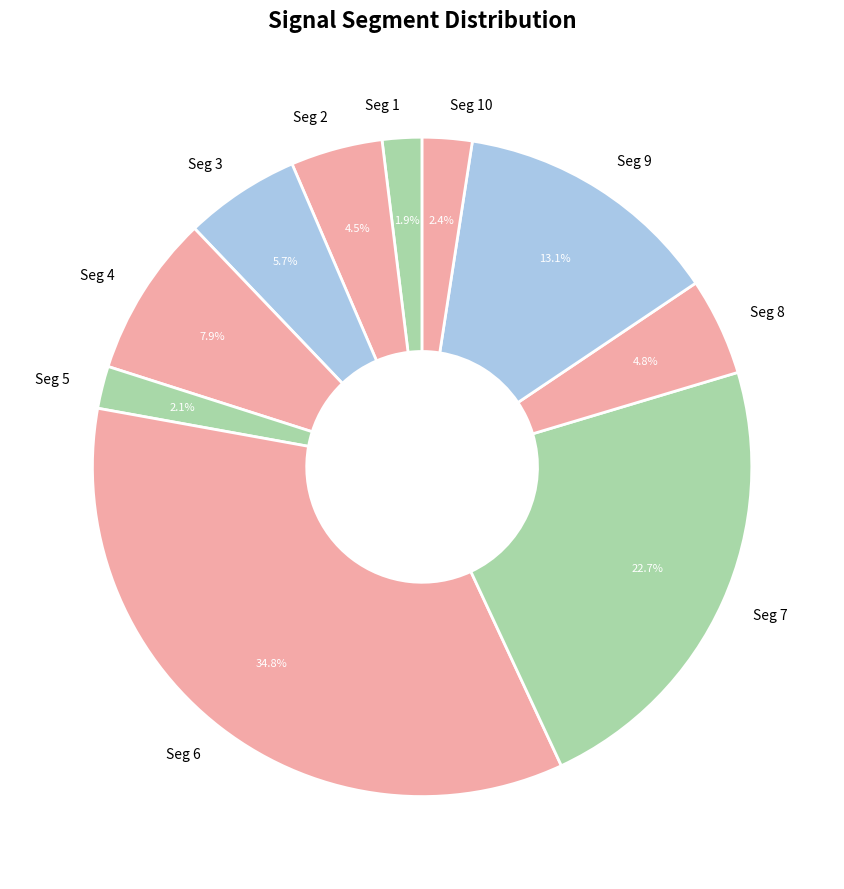

What is the largest slice in the pie chart?

Seg 6